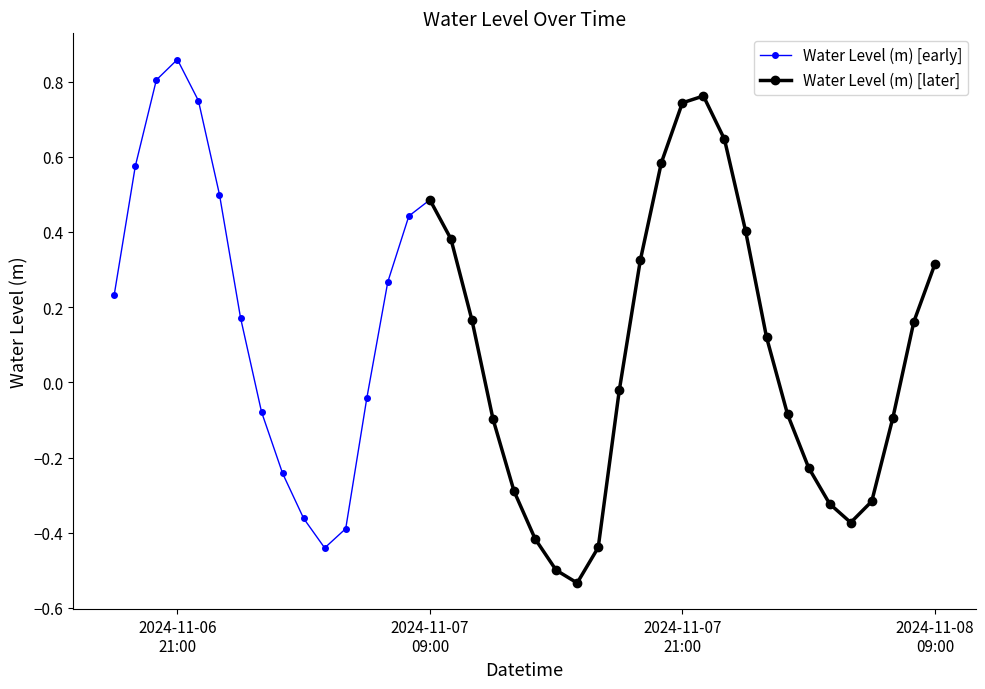

How many interior local valleys does the Water Level (m) [later] series have?

2